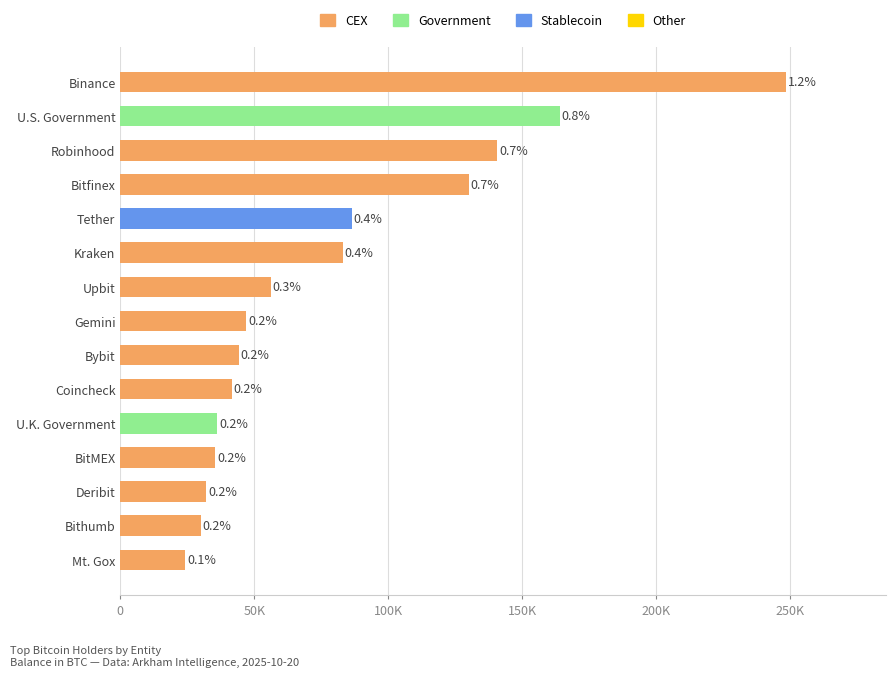

At which category does the chart reach its peak across all series?

Binance